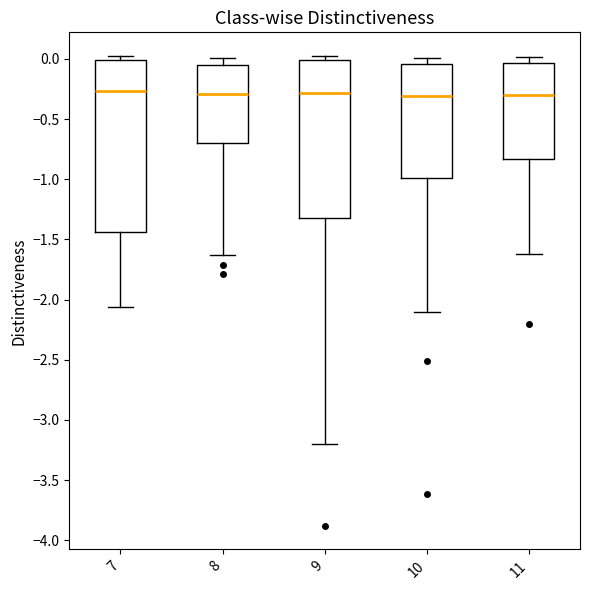

Reading left to right, read every box against the y-axis: the position of its median line, the range the box covers, and the ends of its whiskers. The values are not printed on the chart, so give them approximately, as read against the axis.

7: median -0.25, box -1.45 to 0.00, whiskers -2.05 to 0.00 (just above the box's upper edge)
8: median -0.30, box -0.70 to -0.05, whiskers -1.65 to 0.00
9: median -0.30, box -1.30 to 0.00, whiskers -3.20 to 0.05
10: median -0.30, box -1.00 to -0.05, whiskers -2.10 to 0.00
11: median -0.30, box -0.85 to -0.05, whiskers -1.60 to 0.00